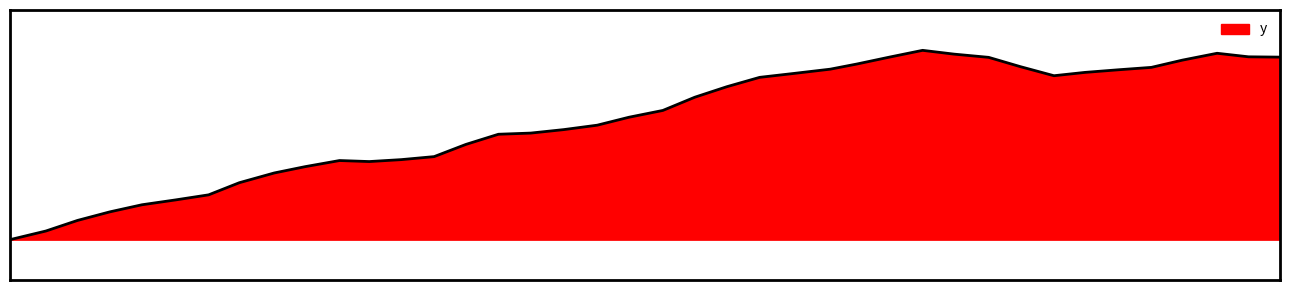

True or false: there are more than 2 points higher than both neighbors.

True